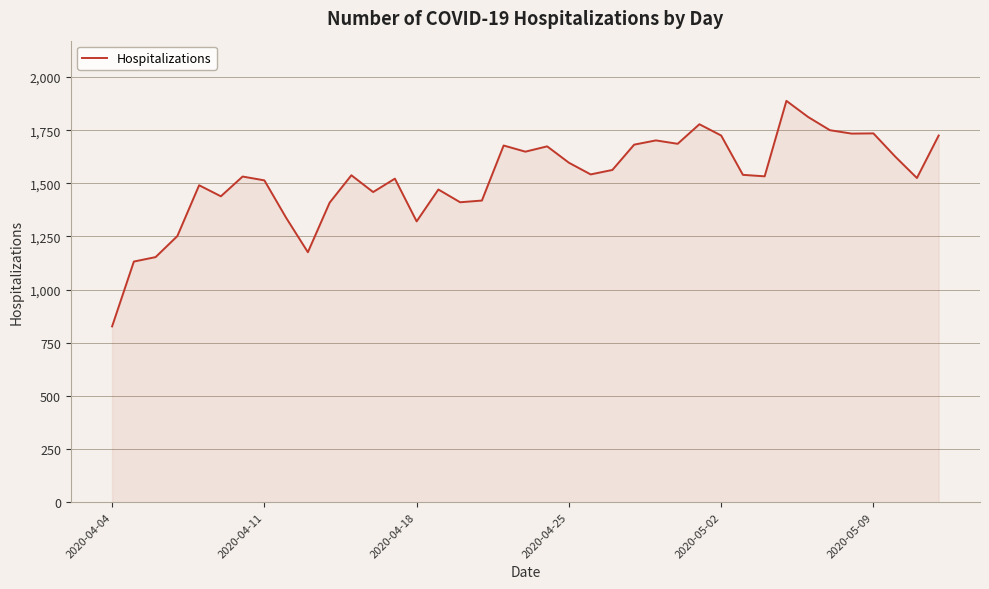

What is the greatest value displayed?

1888